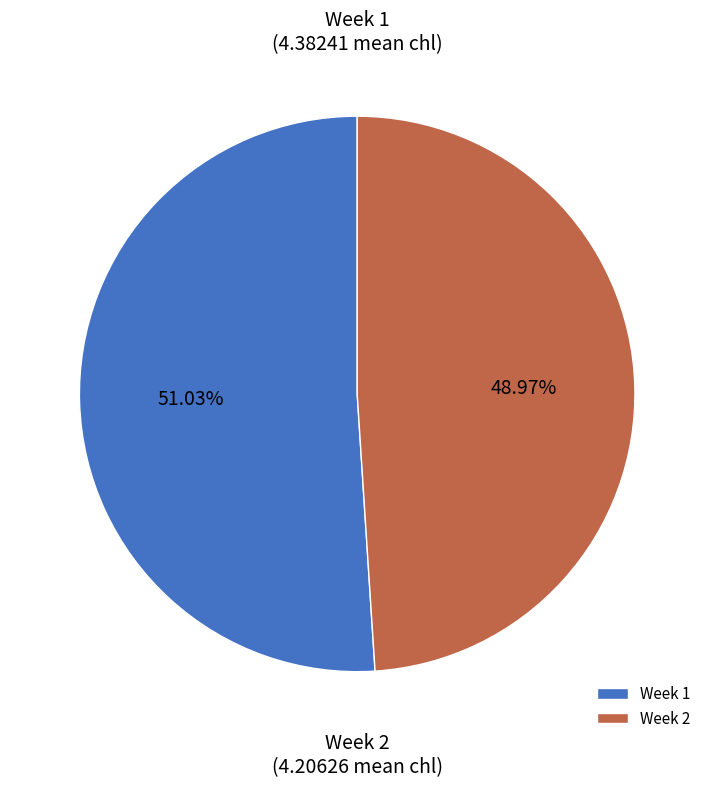

What is the majority slice?

Week 1